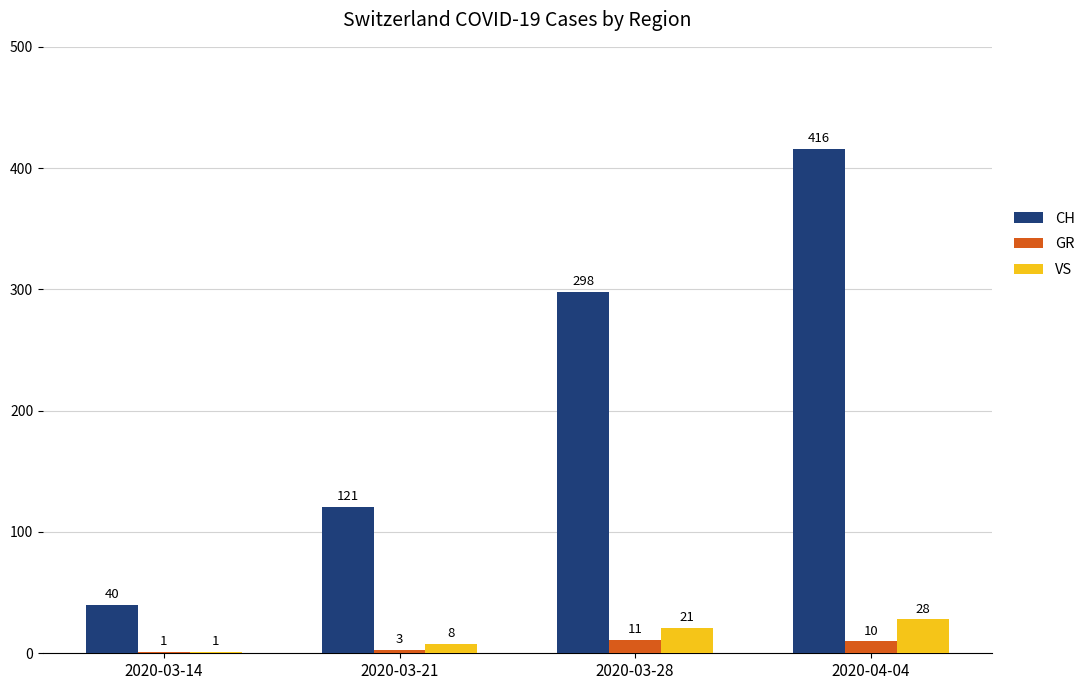

What is the maximum value shown in the chart?

416